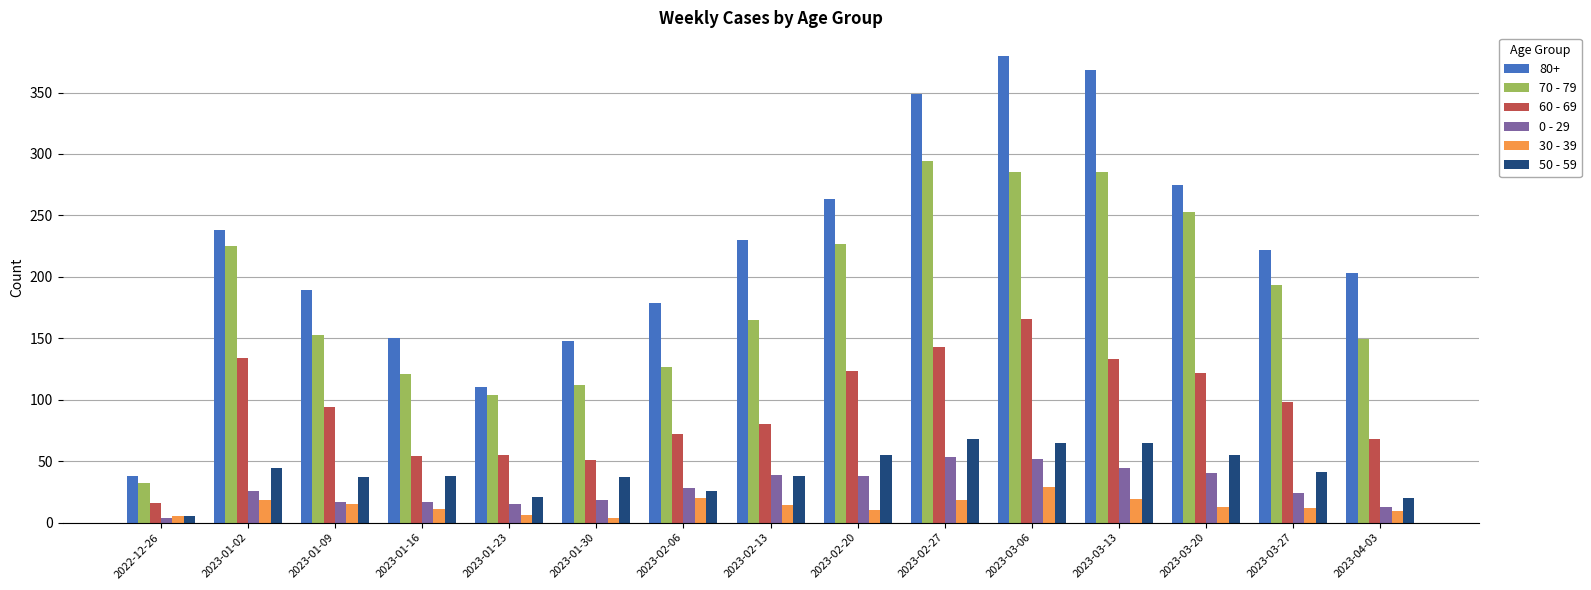

Which series has the largest range (max minus min)?

80+